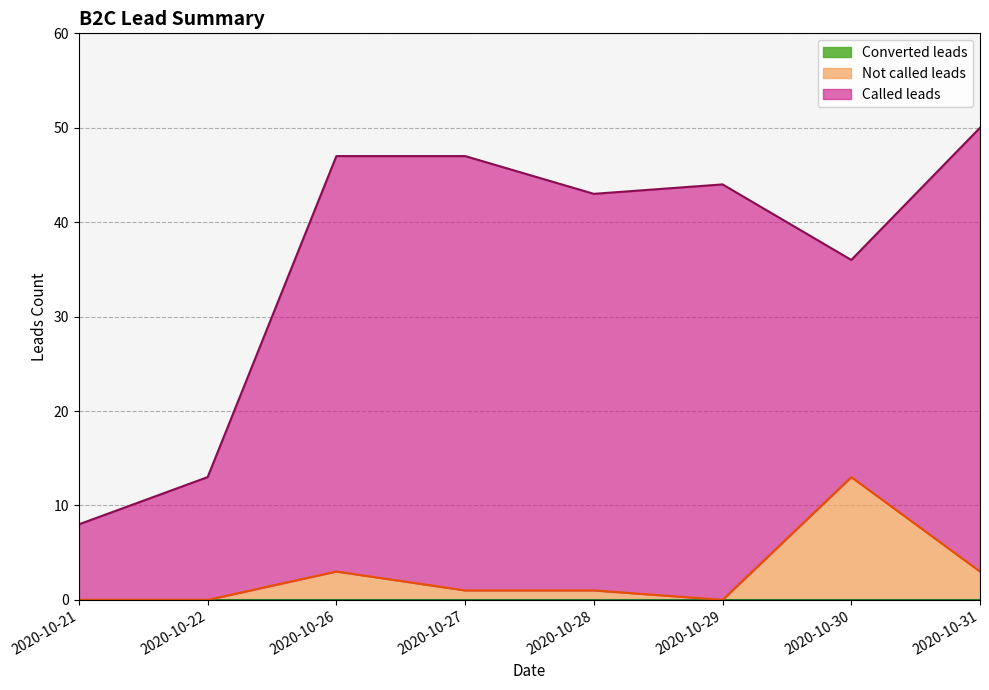

Is it true that Called leads equals 23 at 2020-10-22?

False